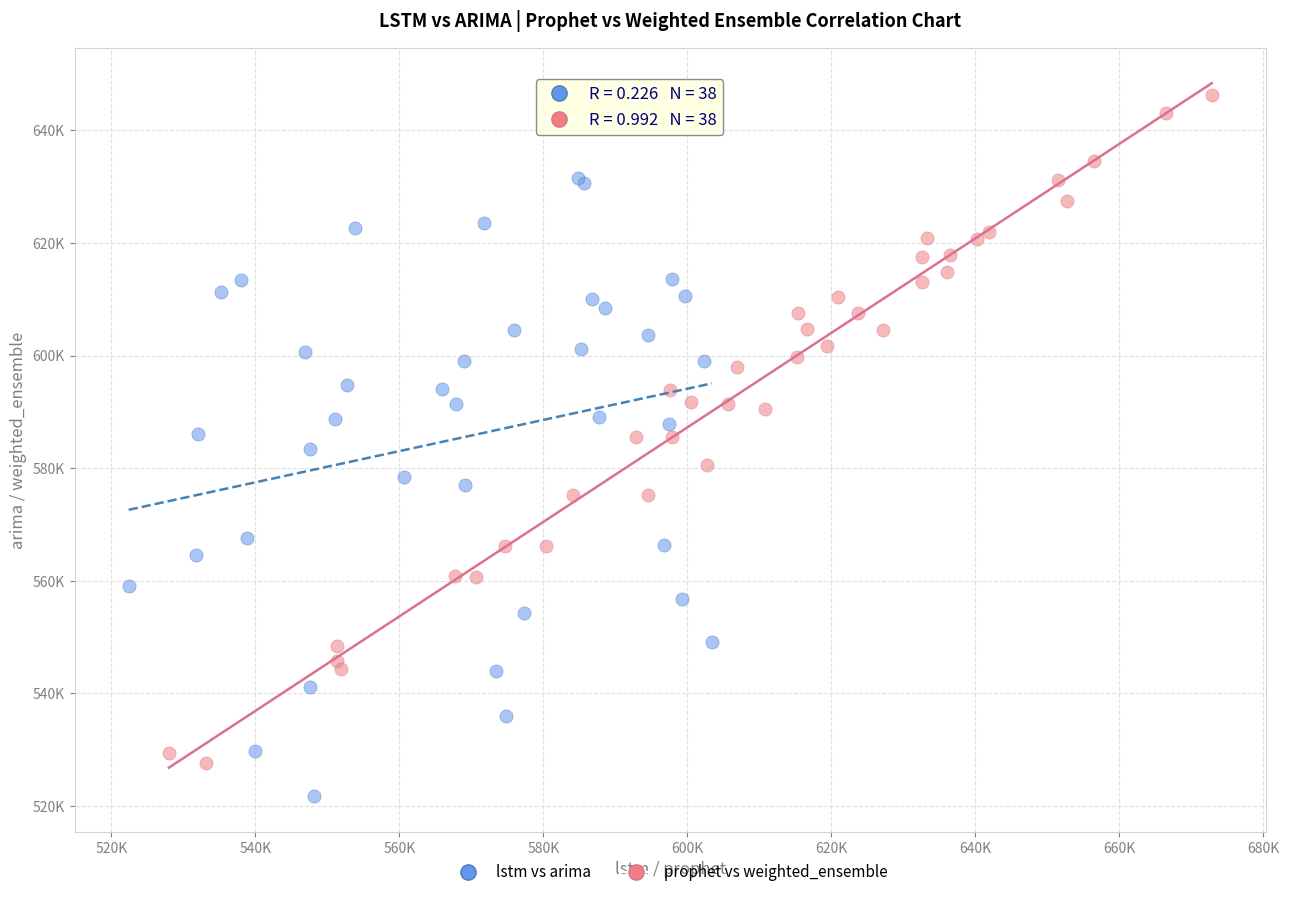

Which series contains the lowest Y value?

lstm vs arima